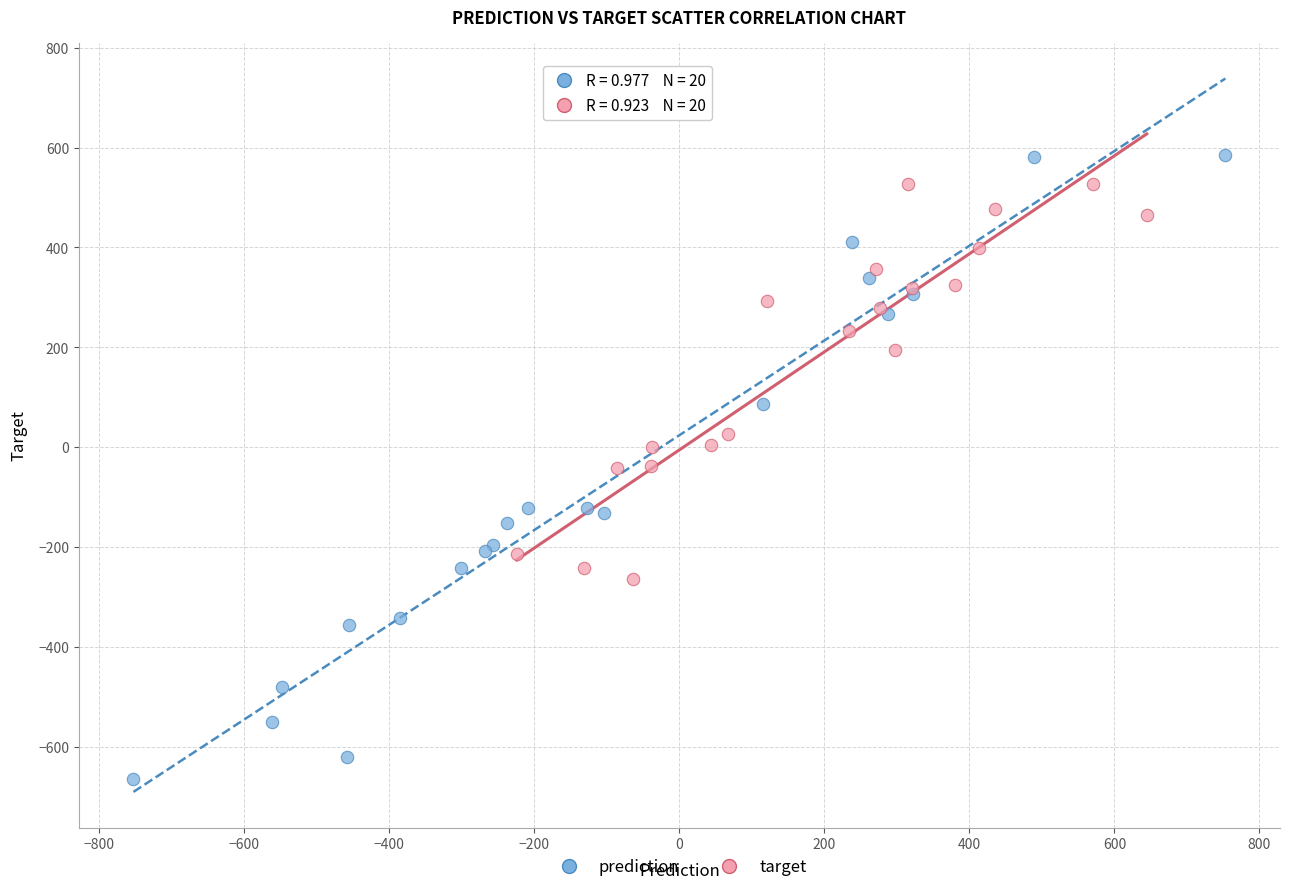

Which series contains the highest Y value?

prediction